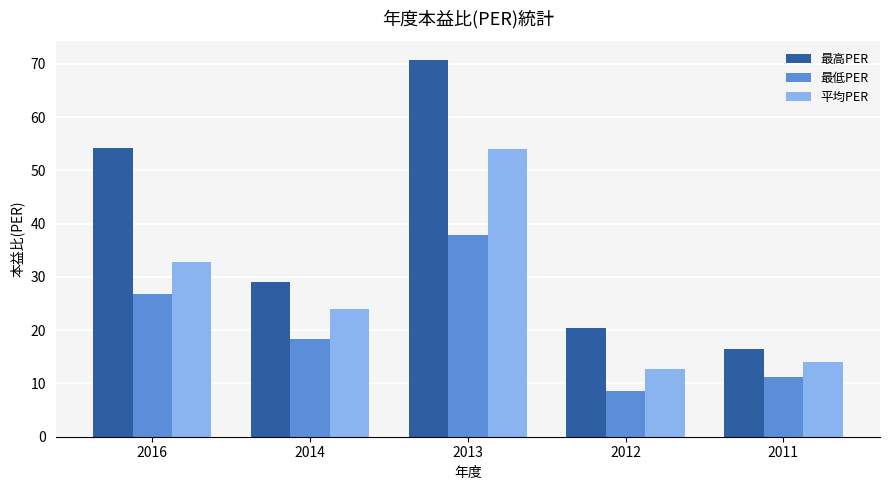

How many data points in 最高PER are less than 29?

2